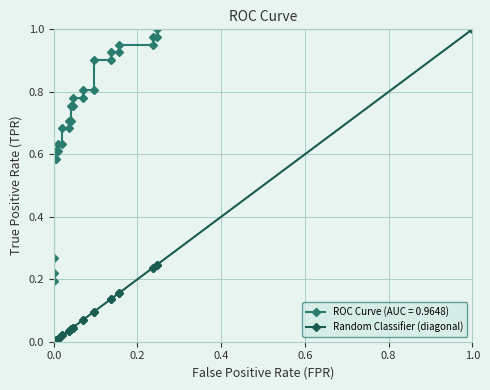

How many positive values are there?

25